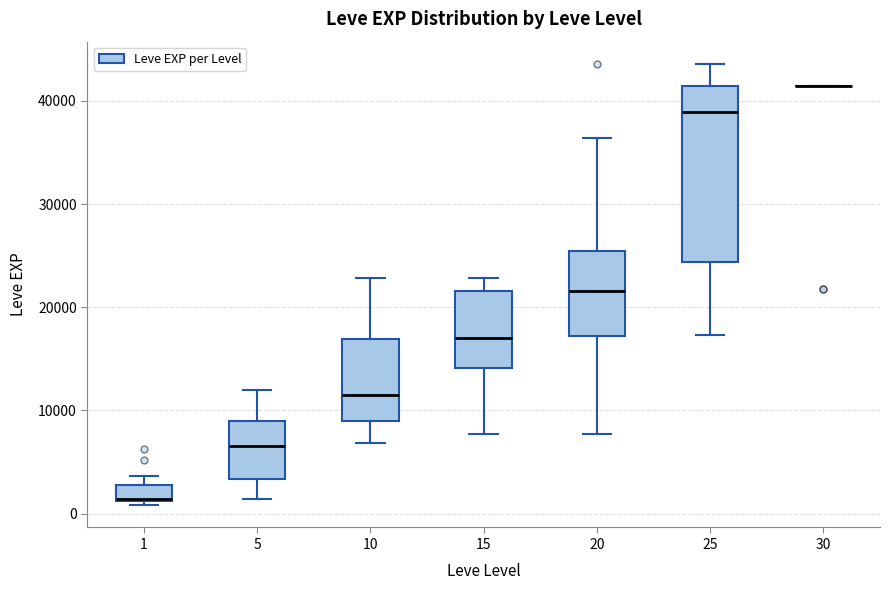

Which box is the tallest, from its lower edge to its upper edge?

25